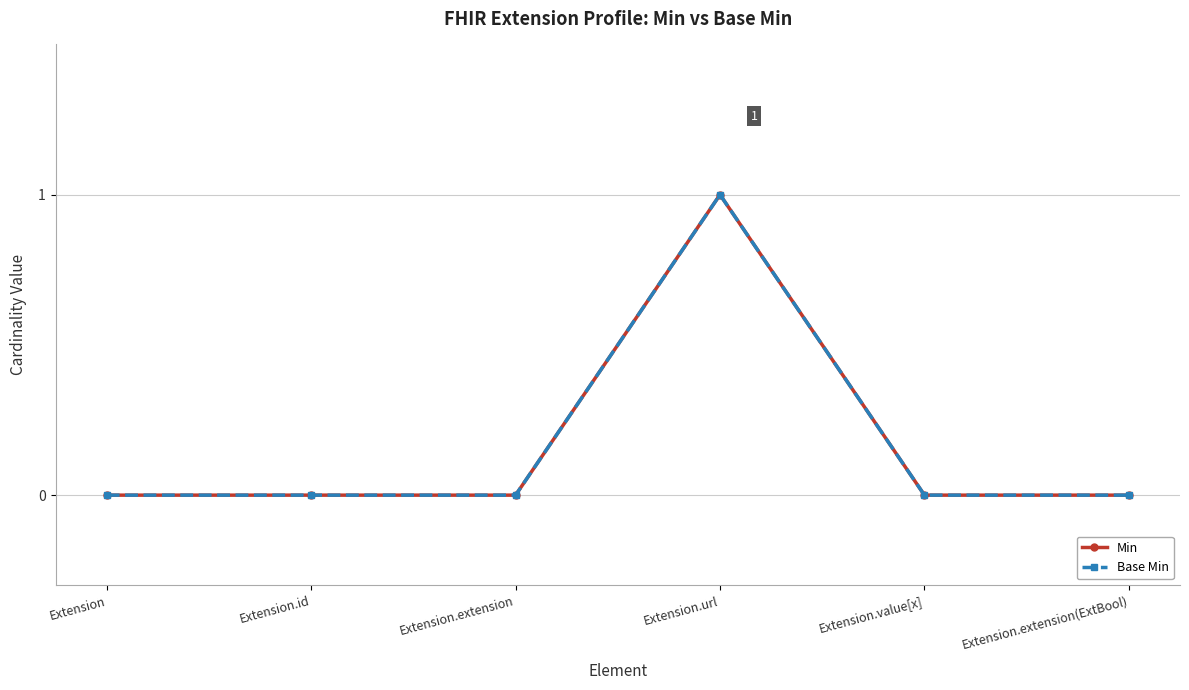

Does the chart have visible grid lines?

Yes